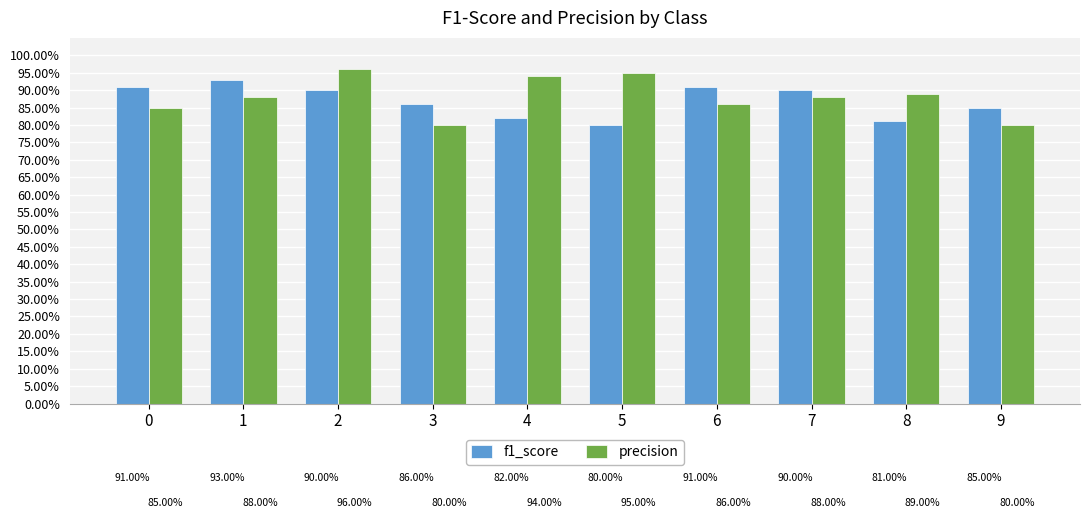

What value does the precision series have at 7?

0.9